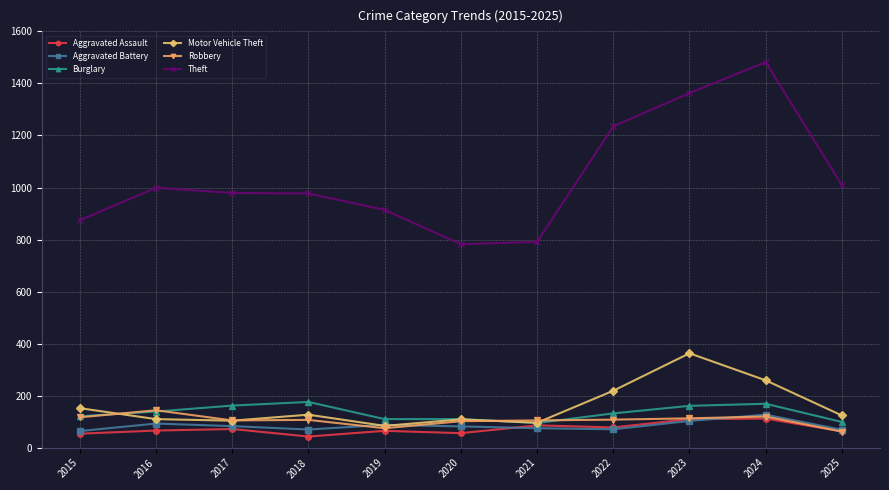

What is the spread (max minus min) of values at 2025?

947